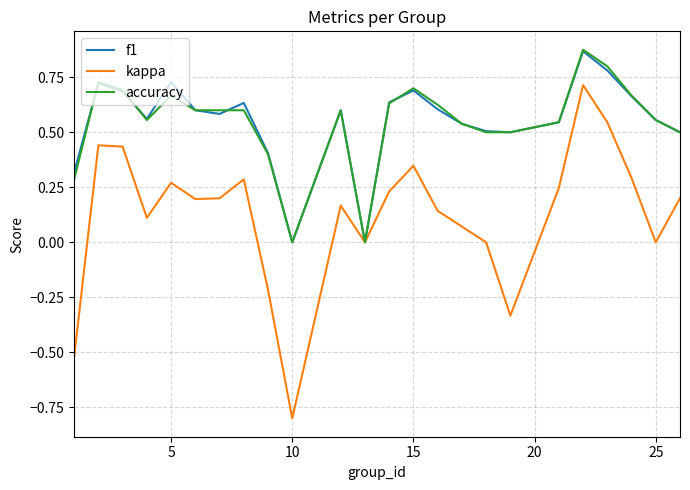

Which series has the widest spread of values?

kappa